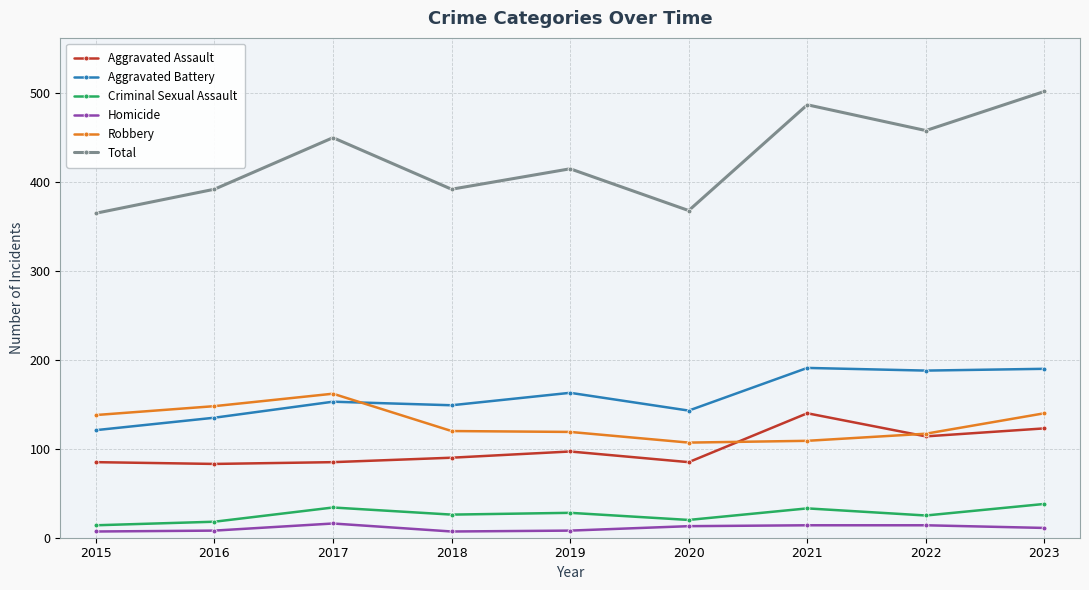

Is the value of Homicide at 2019 greater than the value of Aggravated Assault at 2016?

No